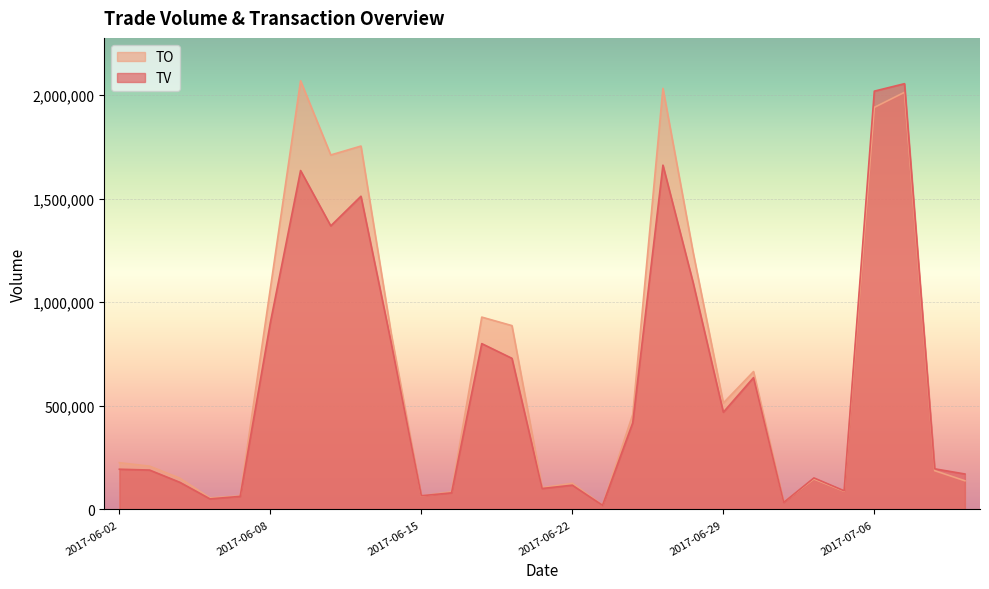

How many intersections are there between TV and TO?

3